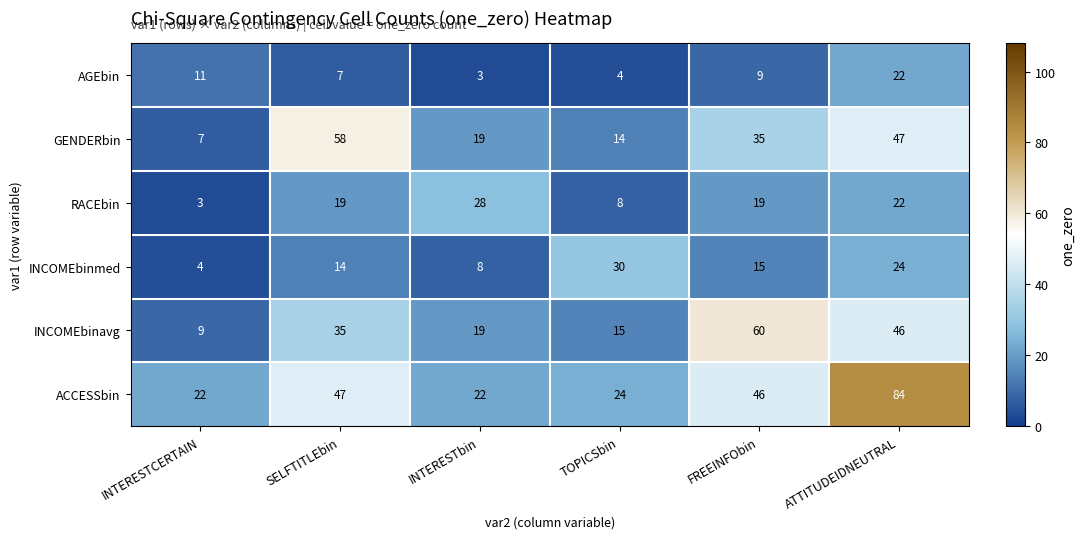

What is the total value across all series at SELFTITLEbin?

180